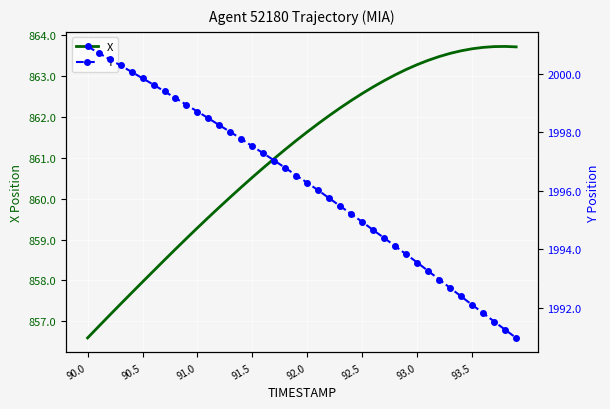

The value of X at 92.0 is 861.6. True or false?

True